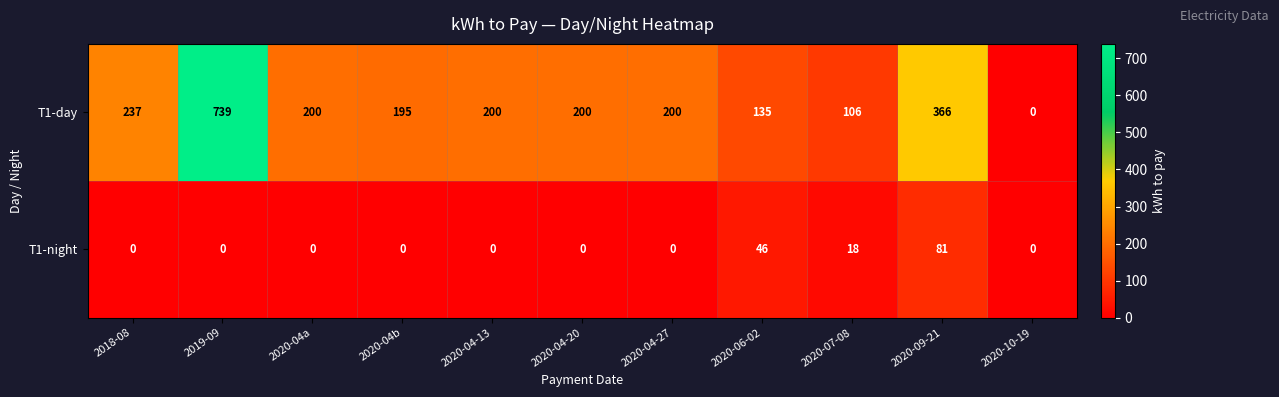

At 2020-06-02, list the series in order from largest to smallest.

T1-day, T1-night